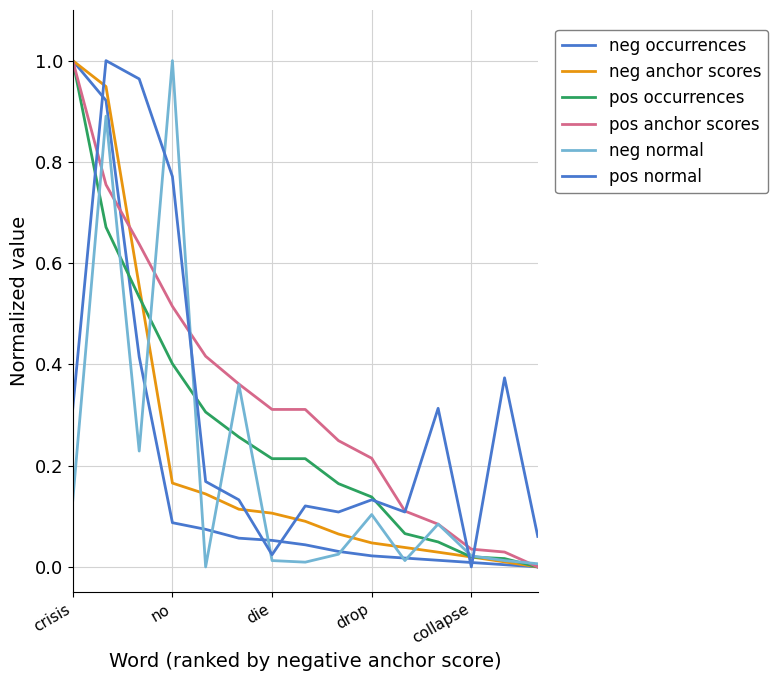

How many values in pos normal are above zero?

14